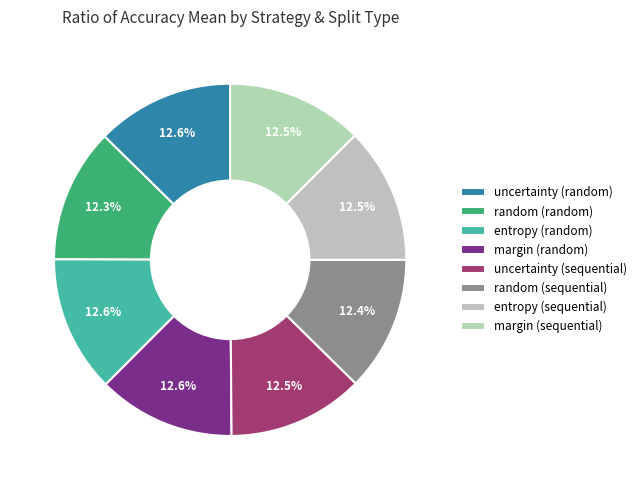

Rank the categories by value from highest to lowest.

uncertainty_random, margin_random, entropy_random, margin_sequential, uncertainty_sequential, entropy_sequential, random_sequential, random_random